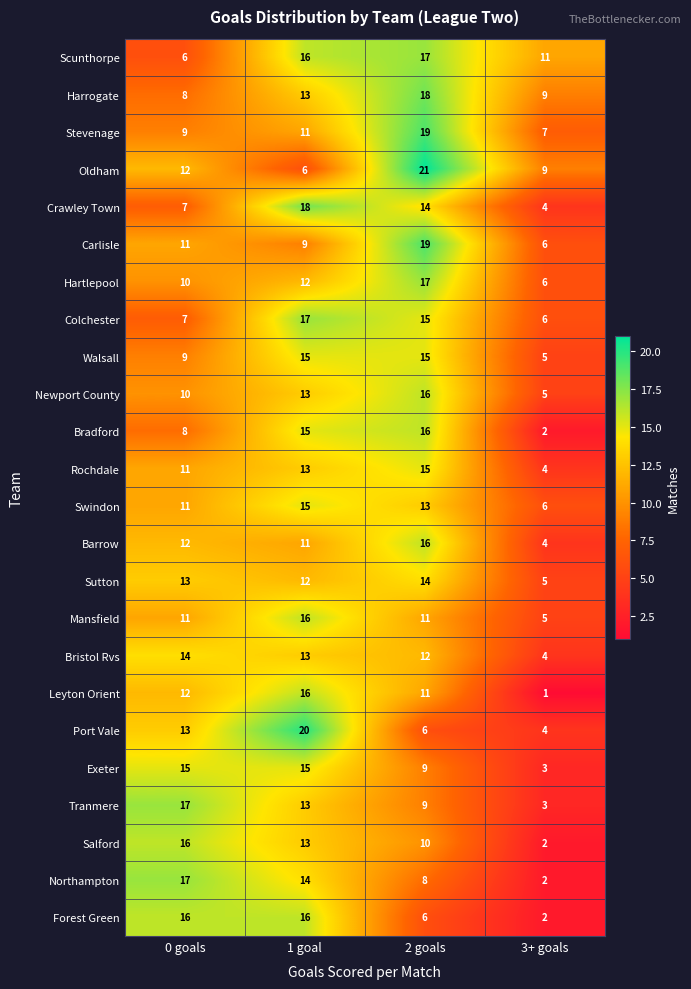

What value does the Port Vale series have at 0 goals, to the nearest 10?

10